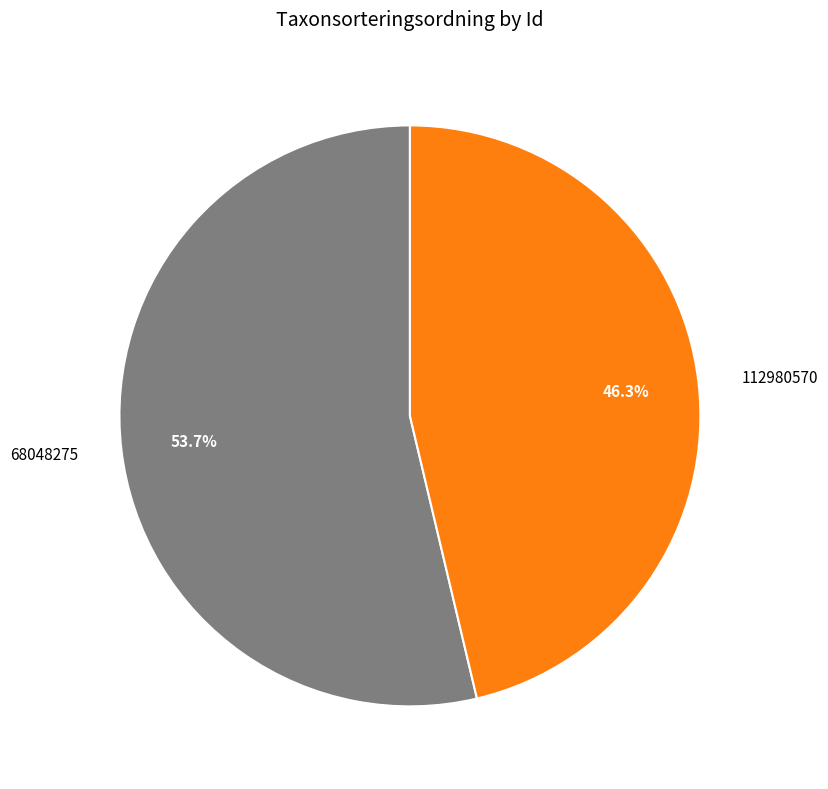

What is the ratio of the value at 112980570 to the value at 68048275?

0.9